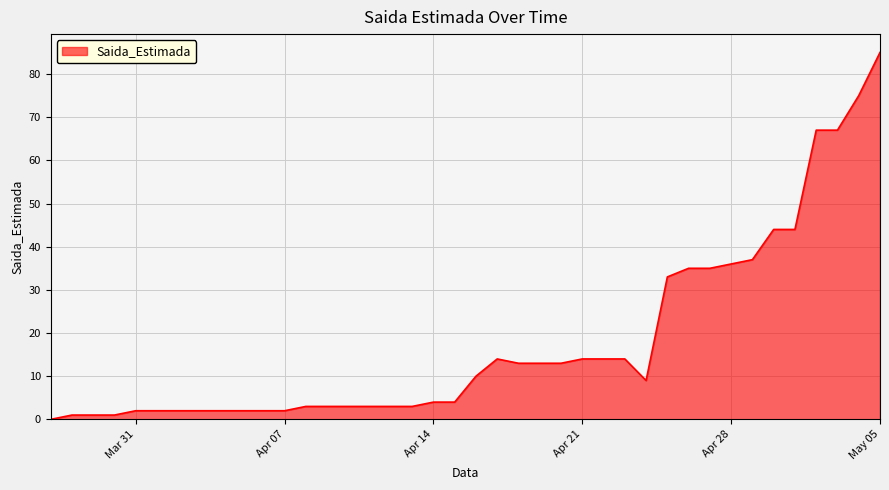

What is the maximum value shown in the chart?

85